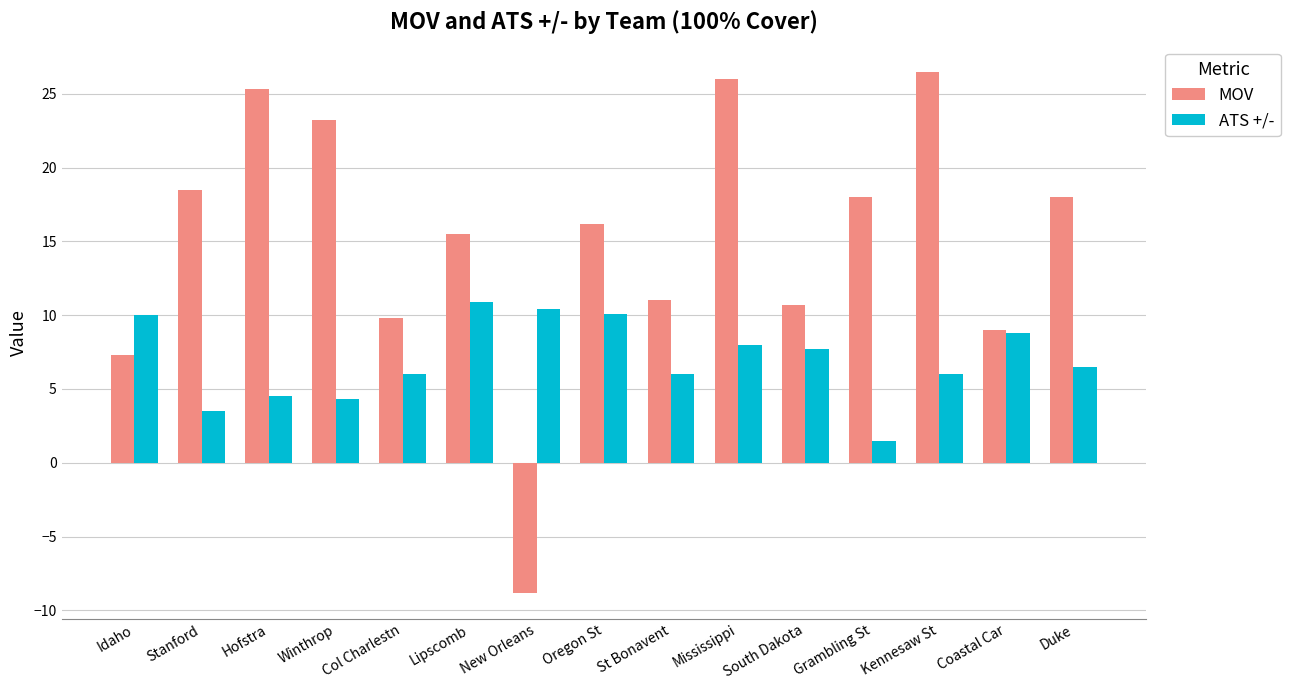

What is the total value across all series at Mississippi?

34.0